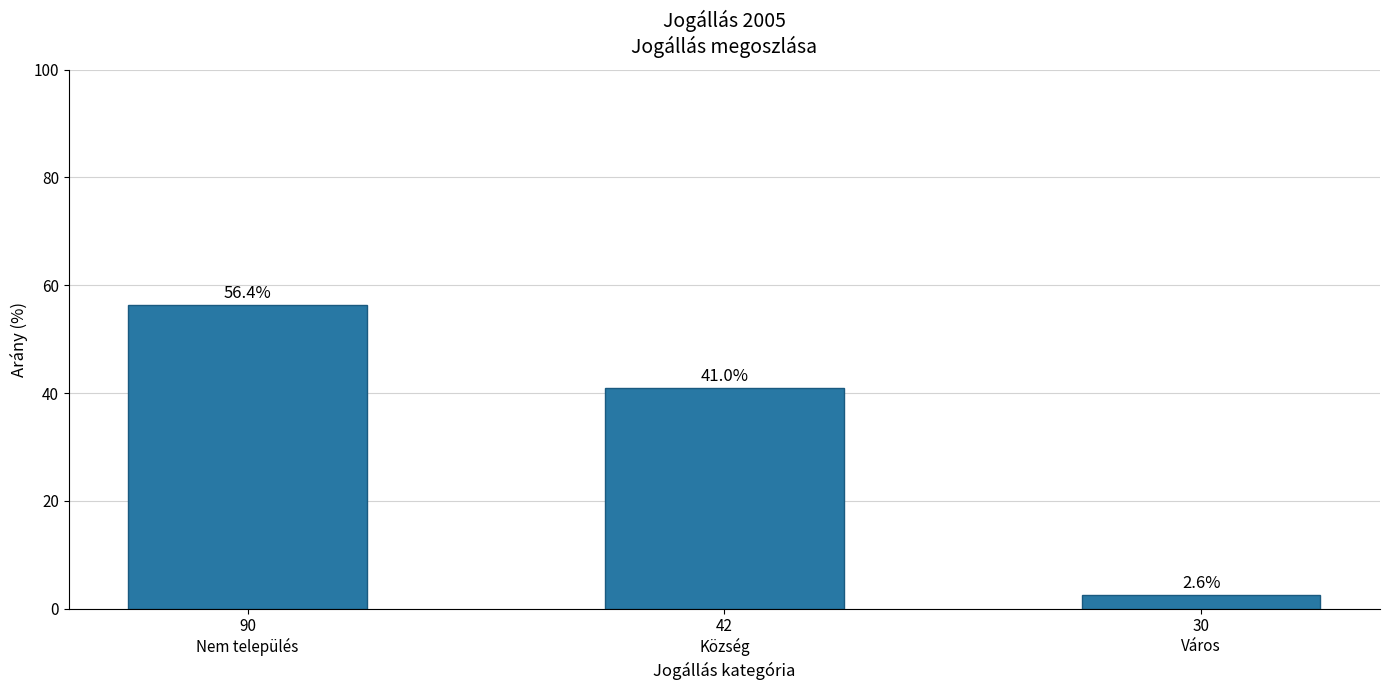

The chart shows a value of 41.0 at 42
Község. True or false?

True